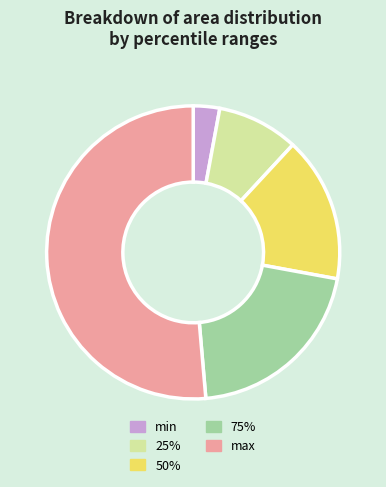

Does max represent more than half of the total?

Yes